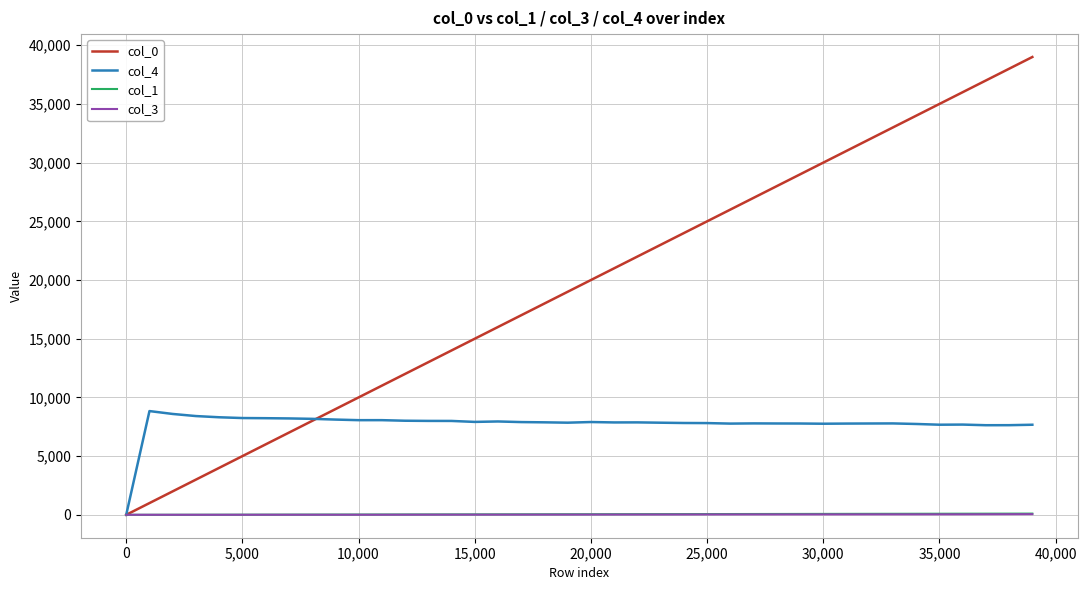

Which series has the widest spread of values?

col_0